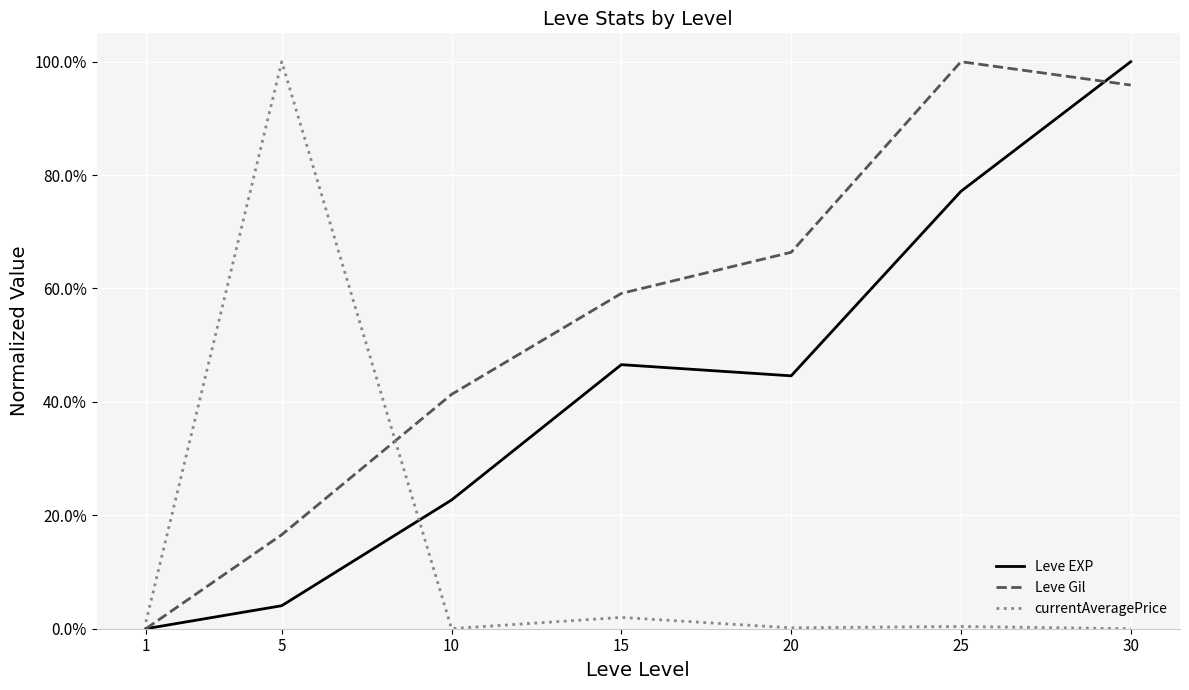

What are all the series names shown in the legend?

Leve EXP, Leve Gil, currentAveragePrice